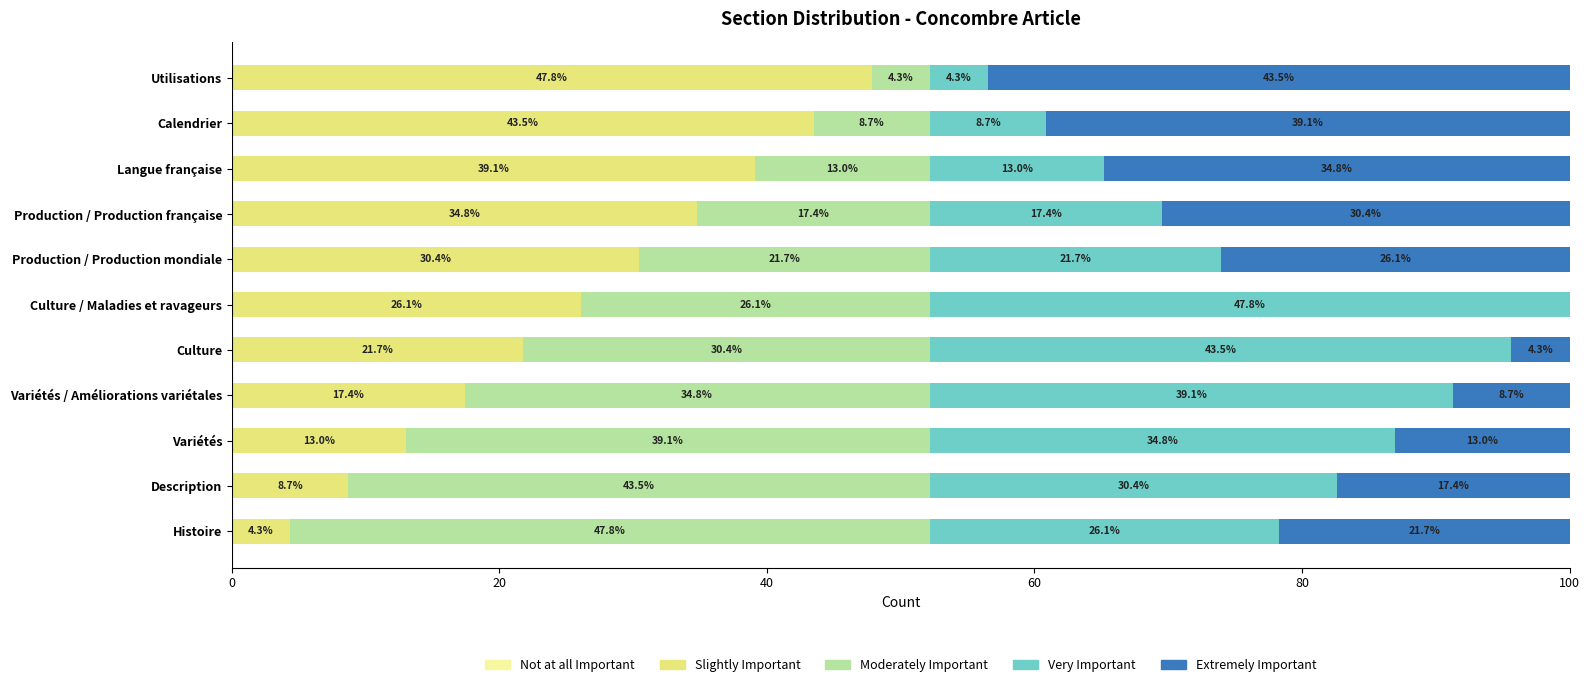

Which category has the highest value in the Slightly Important series?

Utilisations